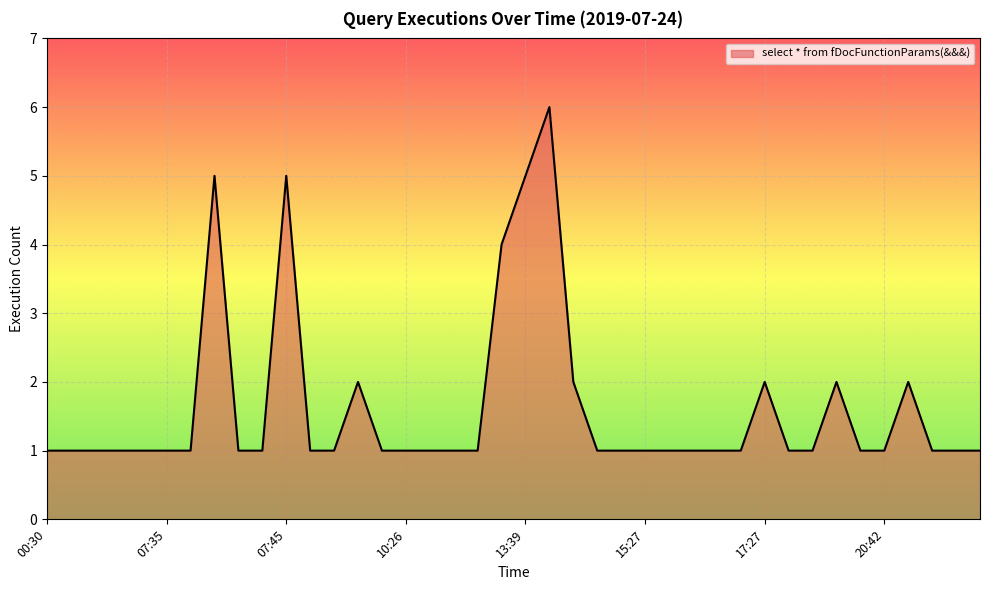

What is the greatest value displayed?

6